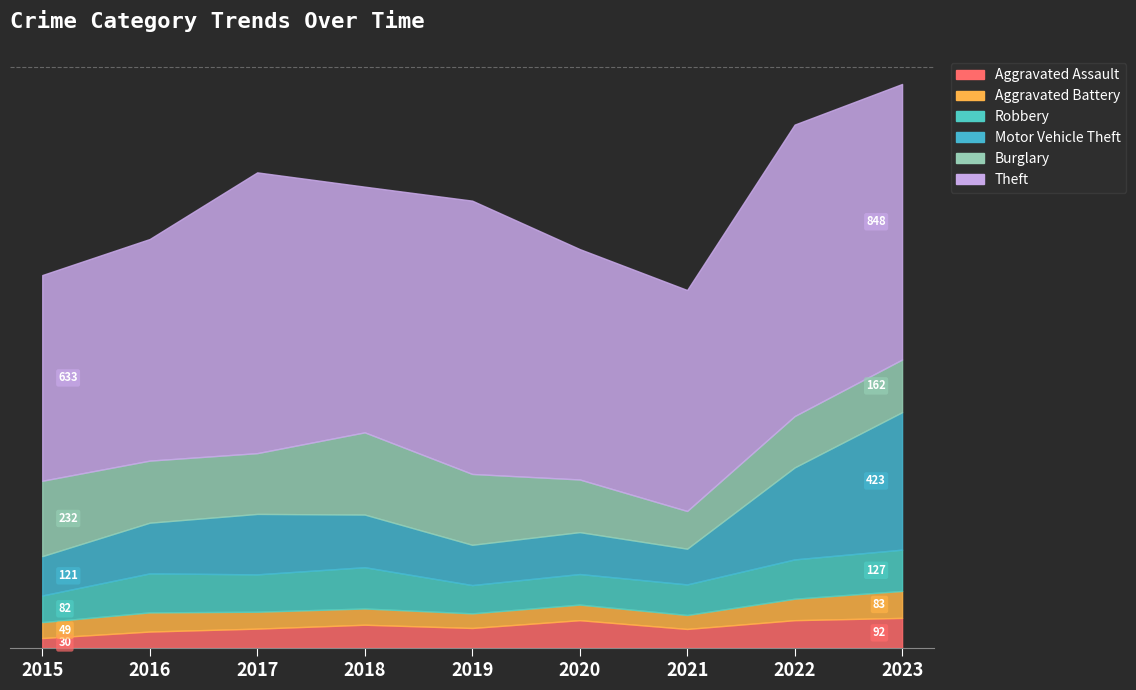

Which series has the largest total across all categories?

Theft